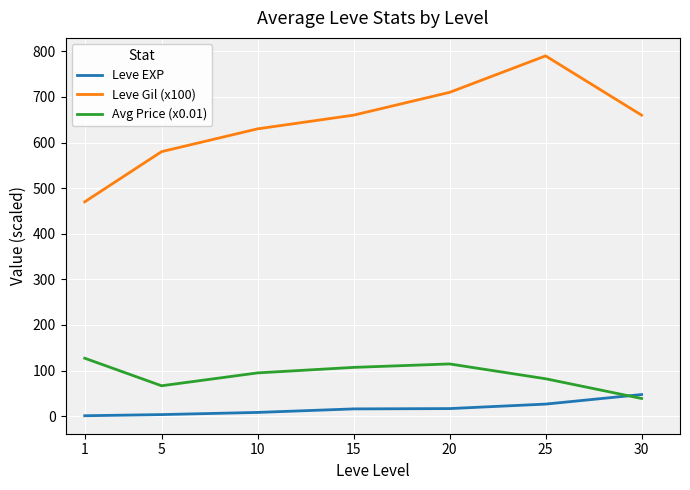

Which series has the widest spread of values?

Leve Gil (x100)